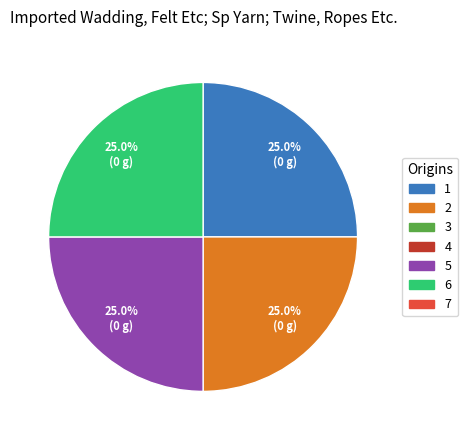

Count the number of slices in the pie.

4